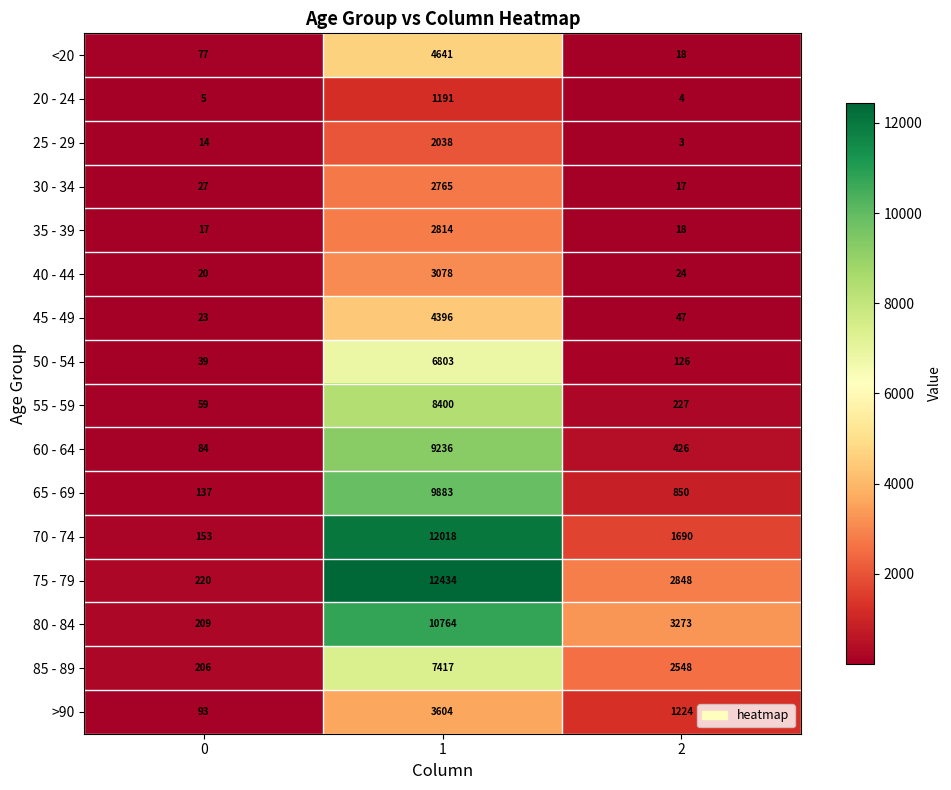

What is the minimum value shown in the chart?

3